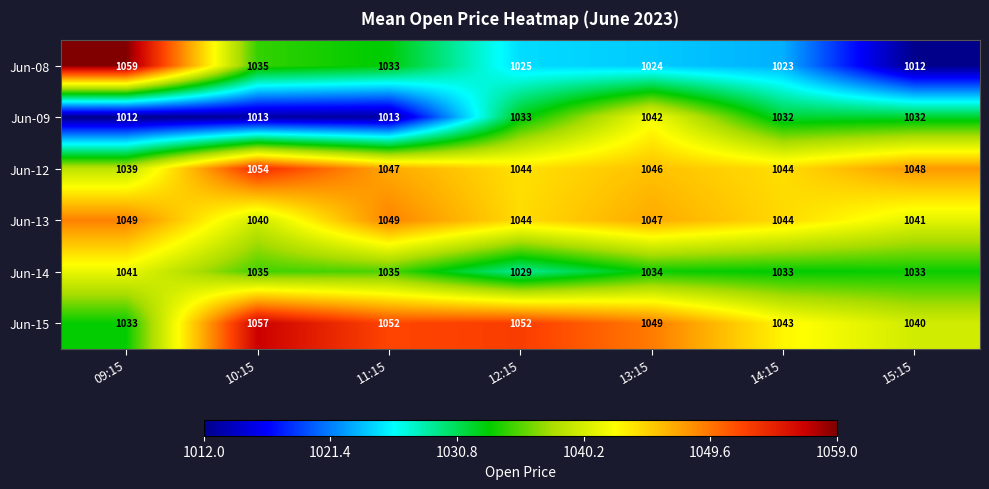

What is the difference between the highest and lowest values at 12:15?

27